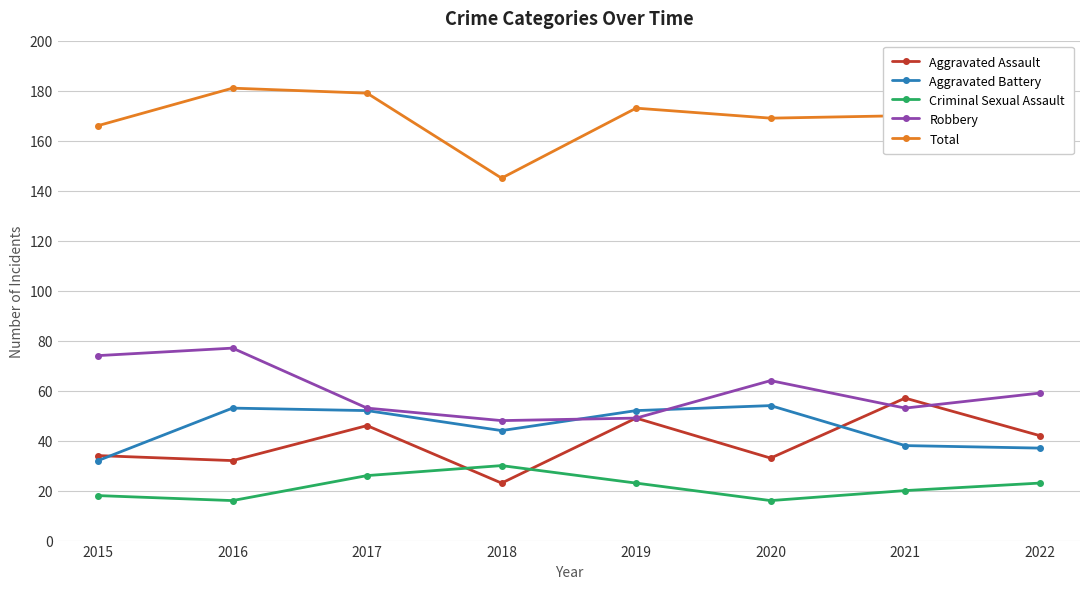

What are all the series names shown in the legend?

Aggravated Assault, Aggravated Battery, Criminal Sexual Assault, Robbery, Total